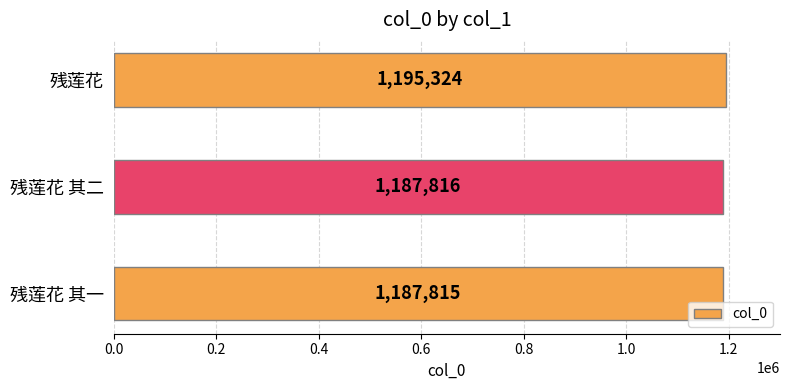

Where is the data nearest to the value 1191569?

残莲花 其二